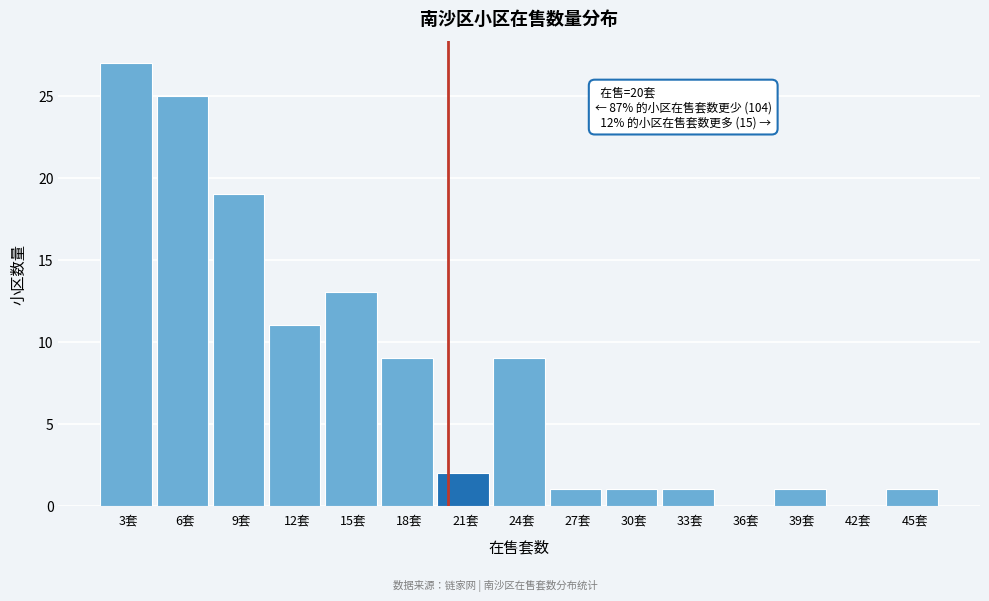

Which range on the x-axis has the tallest bar?

1.0 to 4.0